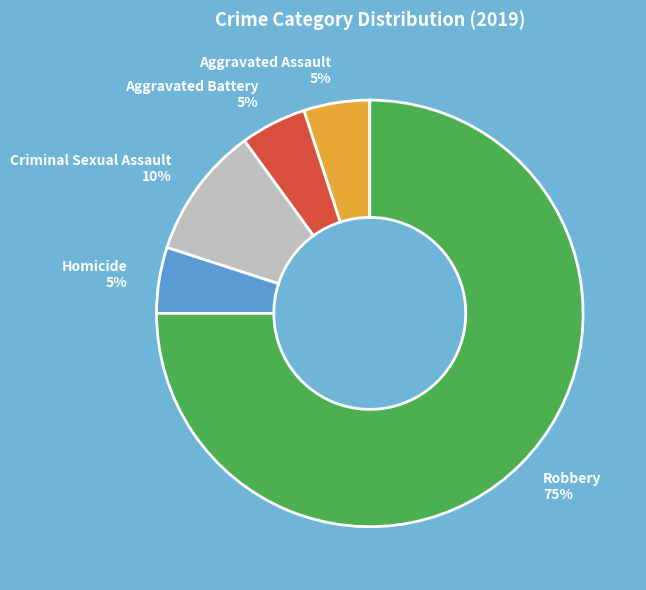

What is the majority slice?

Robbery